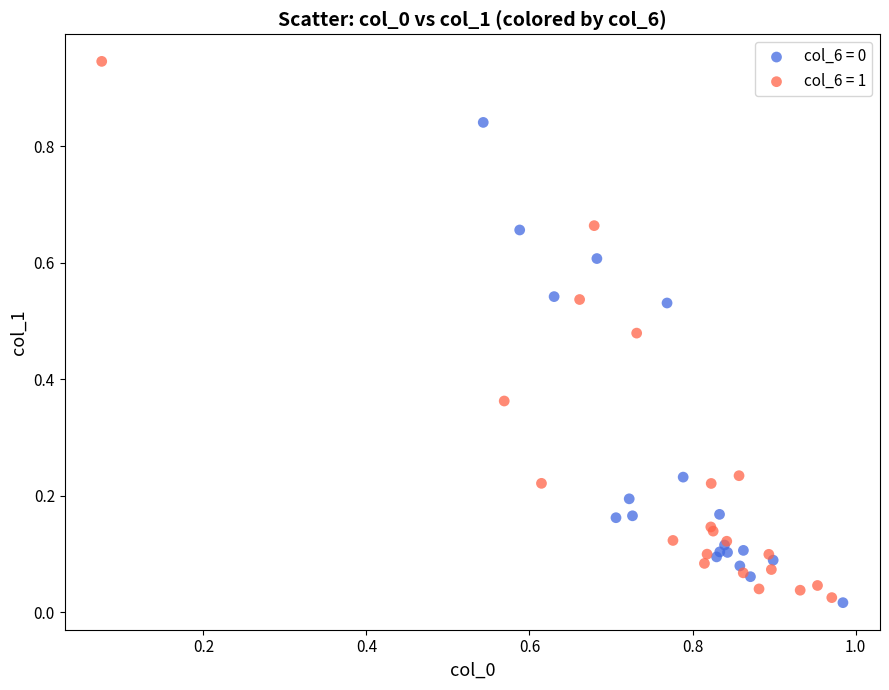

Which series reaches the maximum Y coordinate?

col_6 = 1